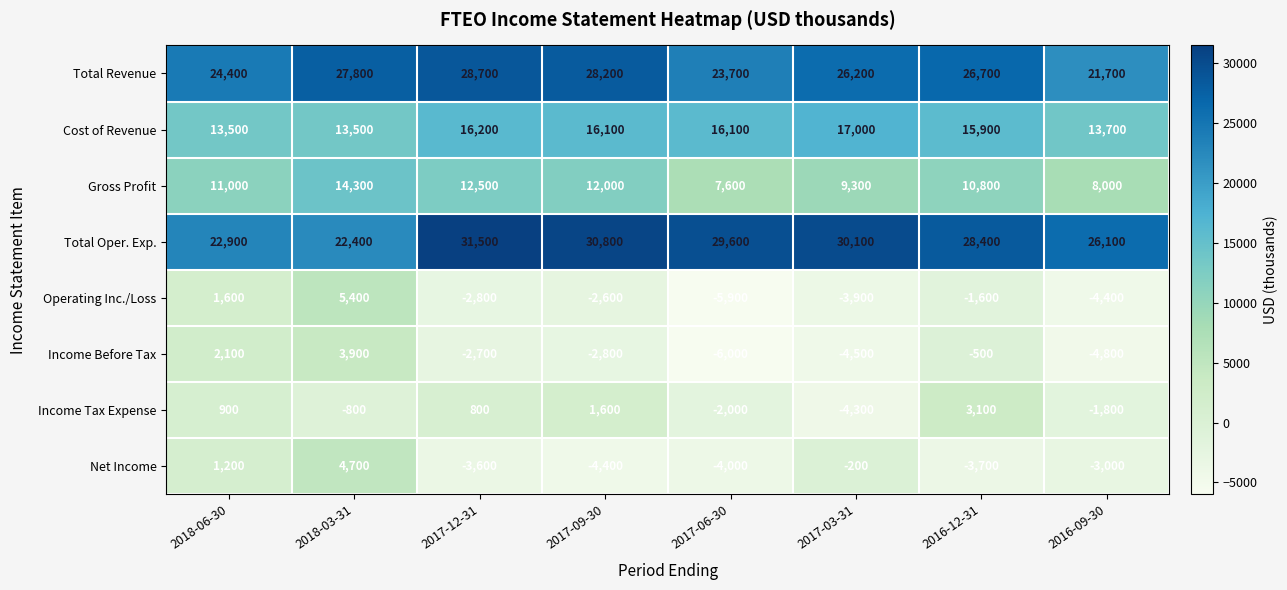

Is it true that Operating Inc./Loss equals -2800 at 2017-12-31?

True